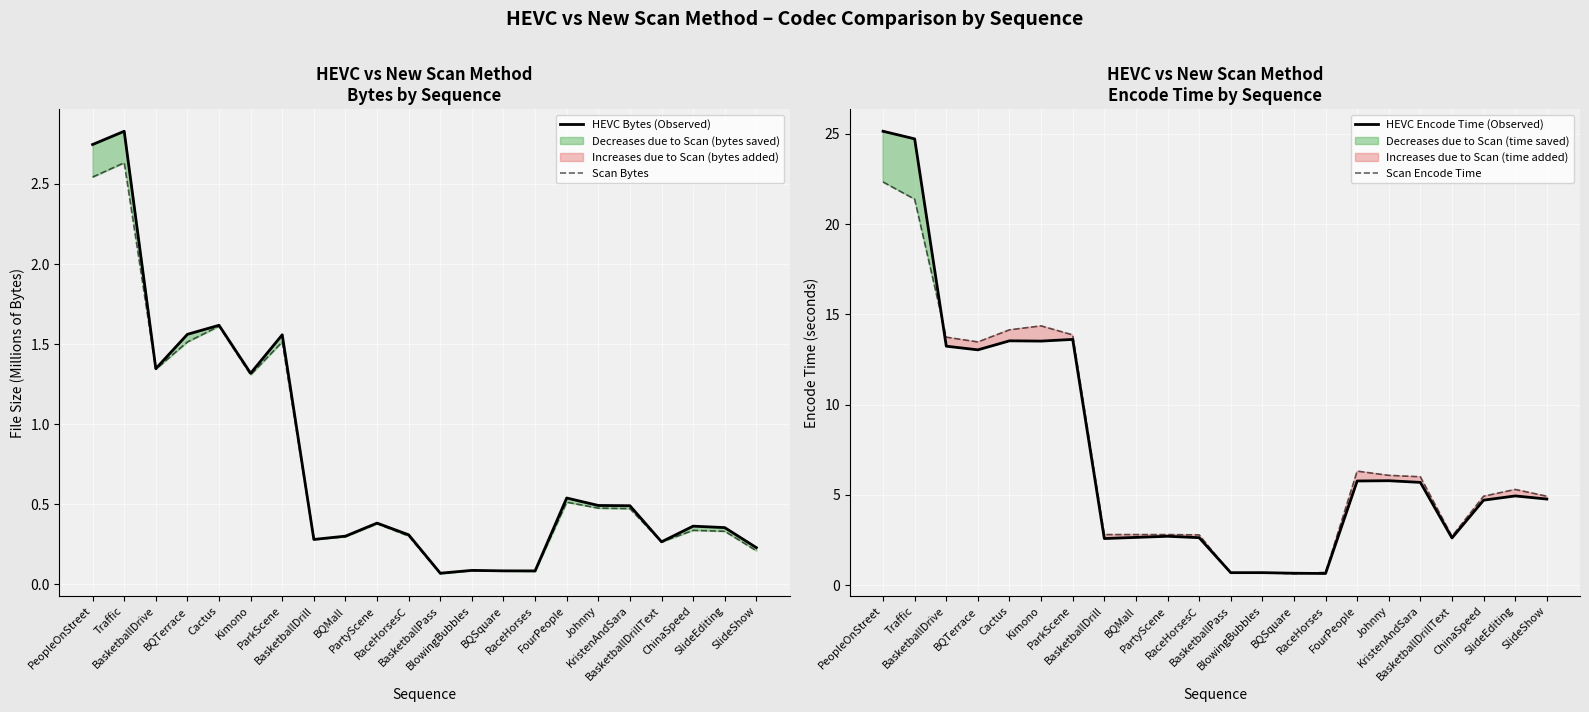

Which category has the highest value in the Scan Encode Time series?

PeopleOnStreet